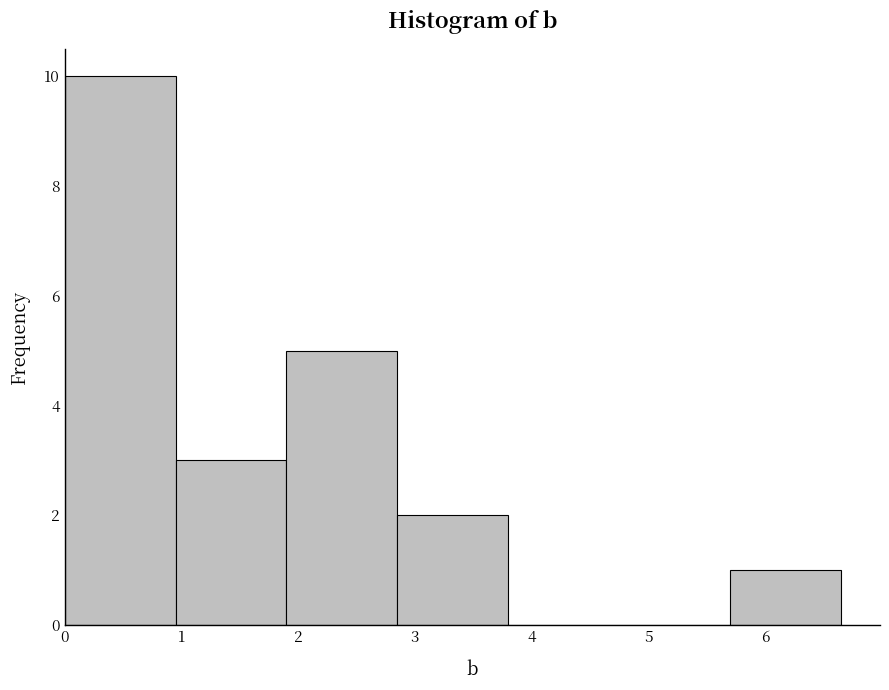

Reading left to right, transcribe this chart: for each bar, give the range it covers on the x-axis and its height. Neither the bar edges nor the heights are printed on the chart, so give them approximately, as read against the axes.

0.0 to 1.0: 10
1.0 to 1.9: 3
1.9 to 2.9: 5
2.9 to 3.8: 2
3.8 to 4.8: 0
4.8 to 5.7: 0
5.7 to 6.7: 1